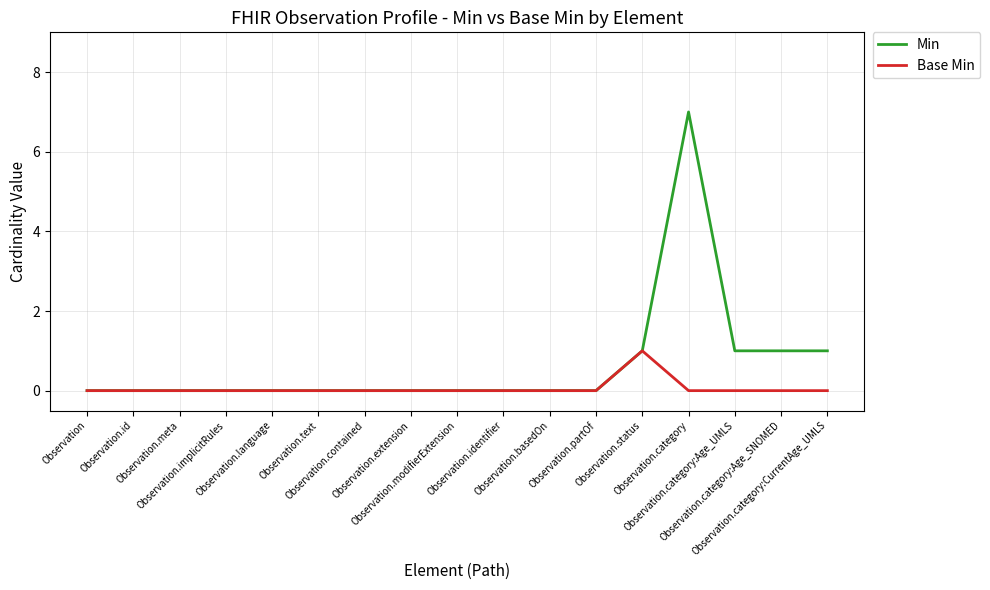

Does the chart have visible grid lines?

Yes